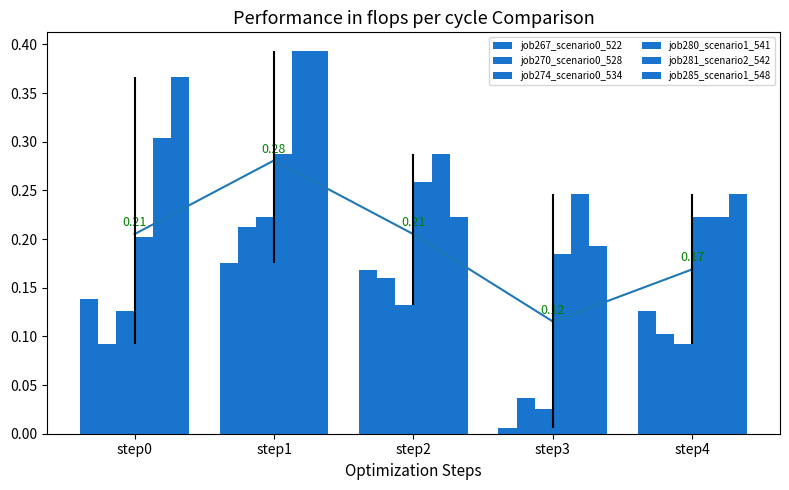

List the labels in order of job285_scenario1_548 value, smallest first.

step3, step2, step4, step0, step1